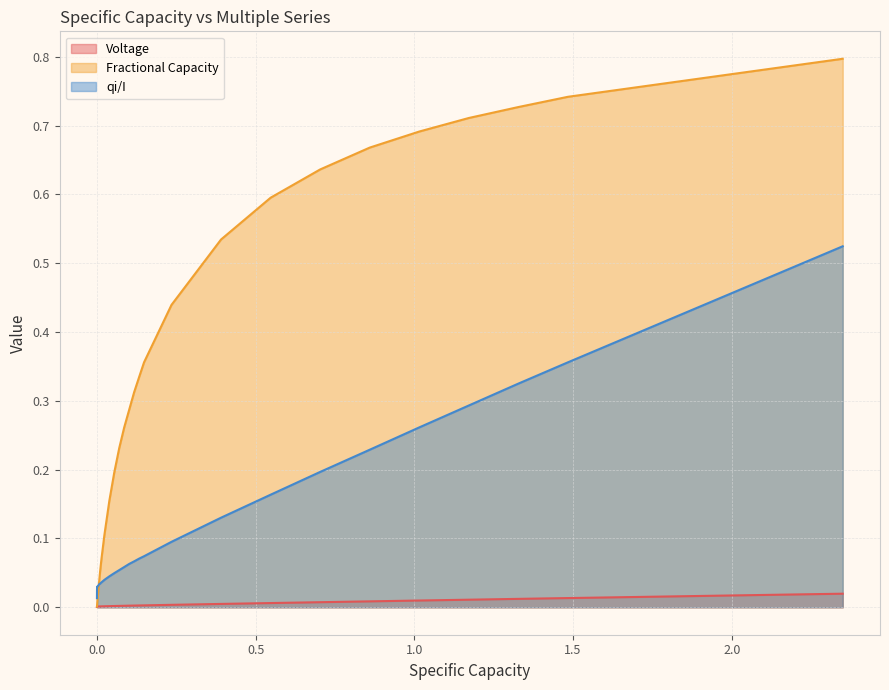

Does the chart display data point markers on the line(s)?

No